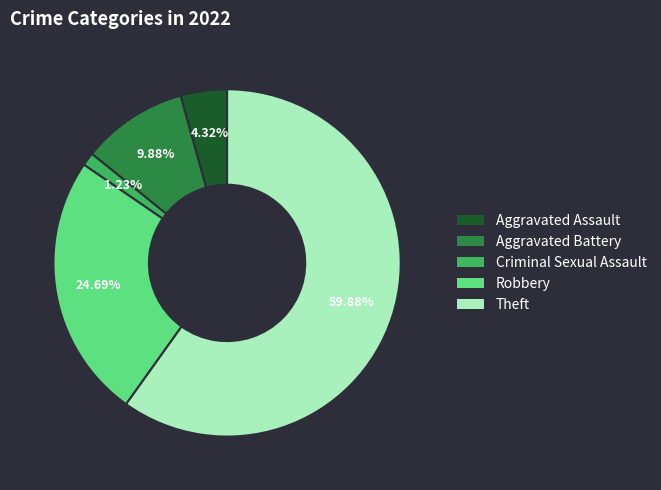

What percentage is the Aggravated Assault slice, to the nearest percent?

4%